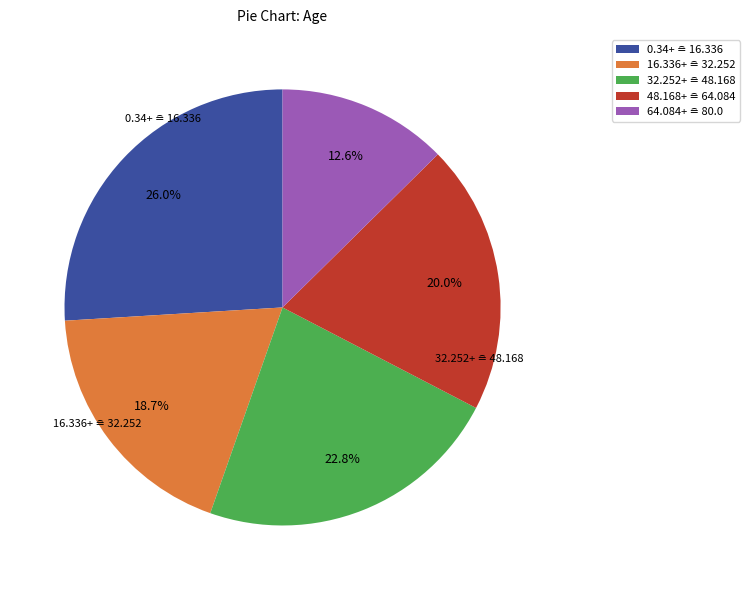

Is there any slice that represents more than half of the pie?

No